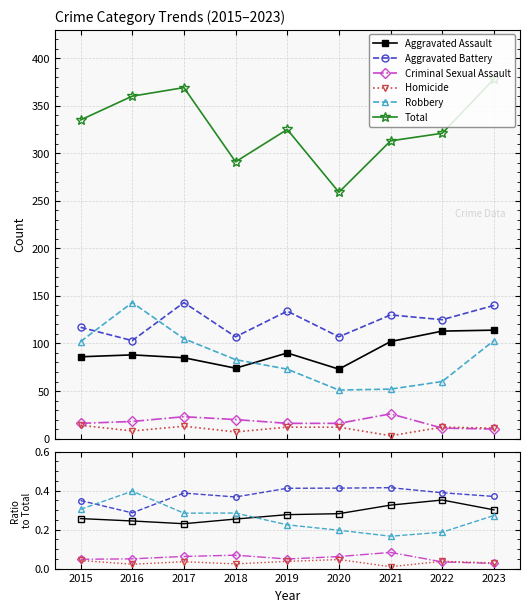

Rank the series at 2022 from lowest to highest value.

Criminal Sexual Assault, Homicide, Robbery, Aggravated Assault, Aggravated Battery, Total